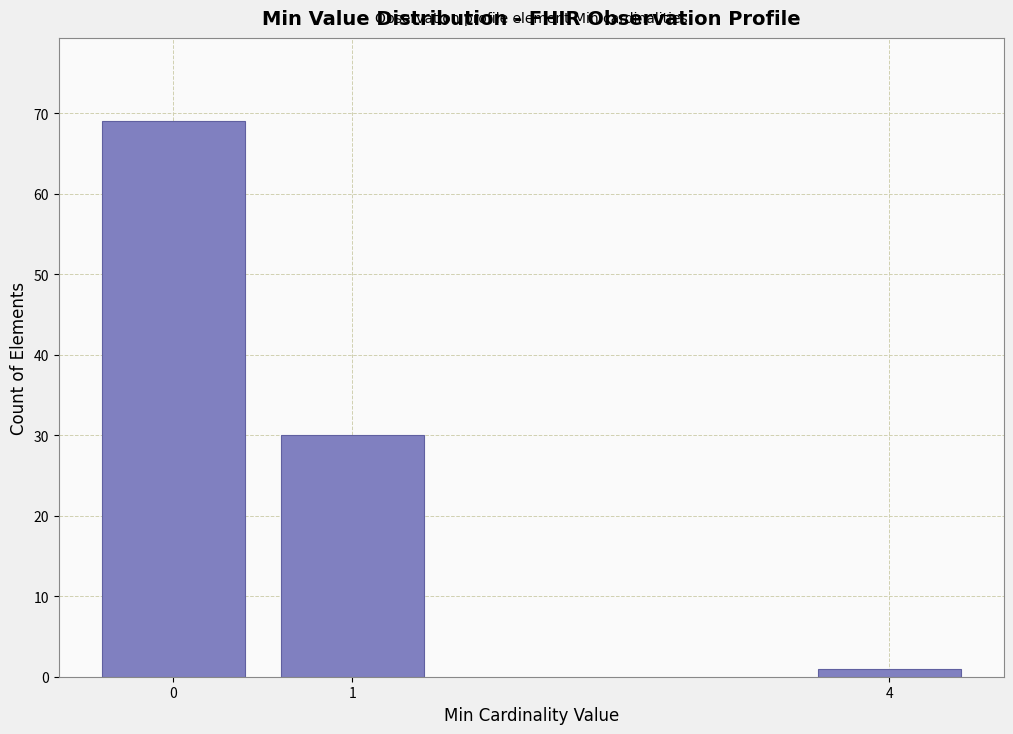

Reading right to left, transcribe all the data shown in this chart.

1	30	69